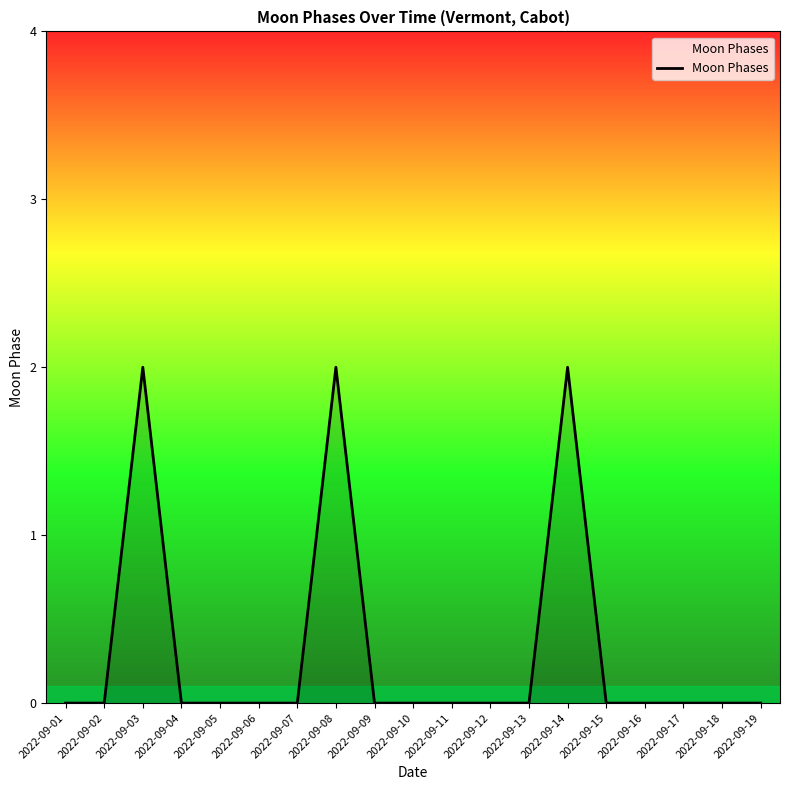

Reading right to left, extract all data points from this chart.

0	0	0	0	0	2	0	0	0	0	0	2	0	0	0	0	2	0	0